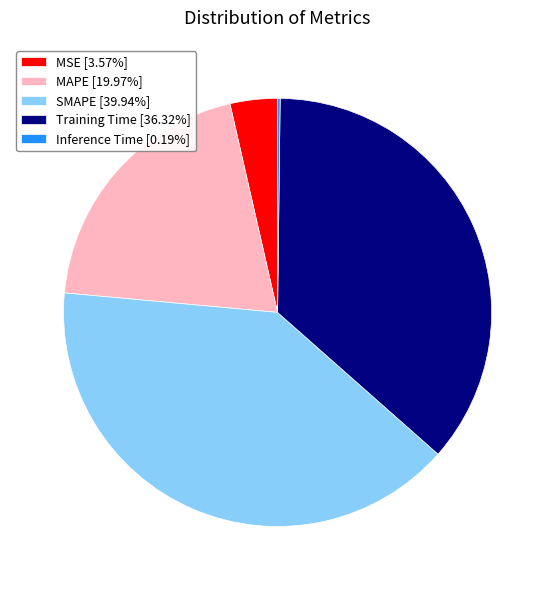

Does SMAPE [39.94%] account for over 50% of the chart?

No